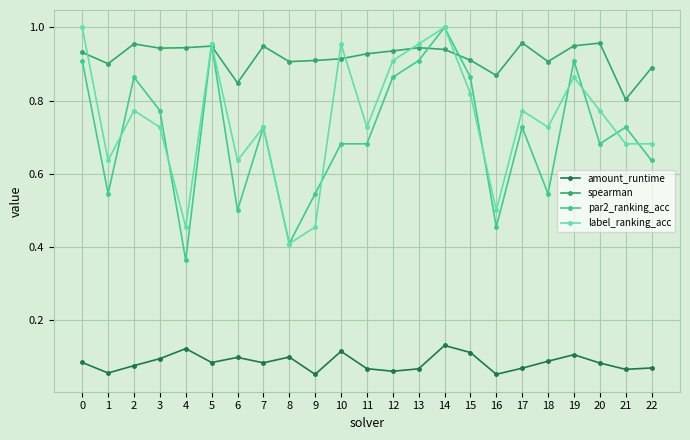

Which category has the lowest value in the label_ranking_acc series?

8